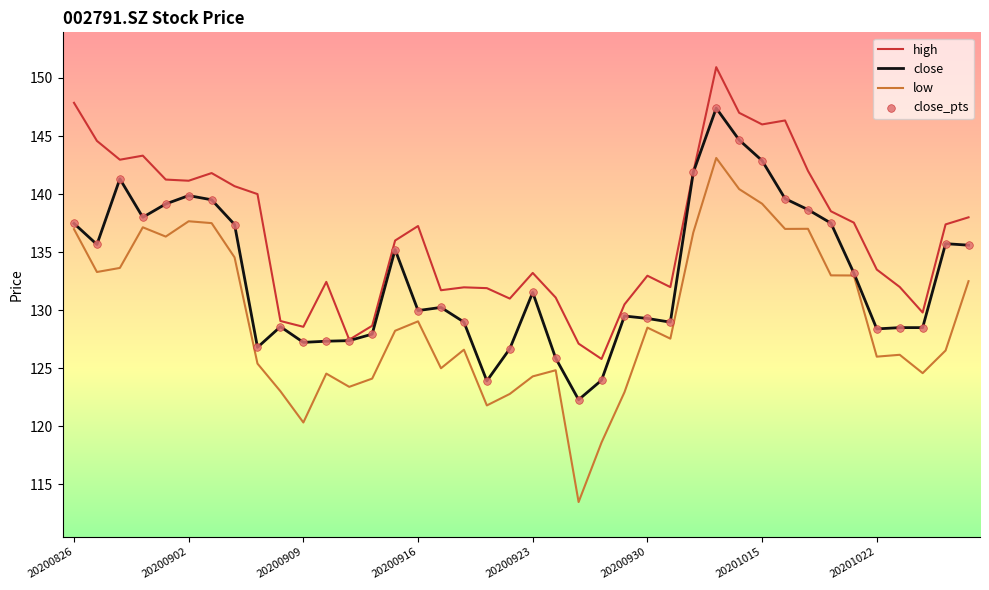

Which series has the largest total across all categories?

high